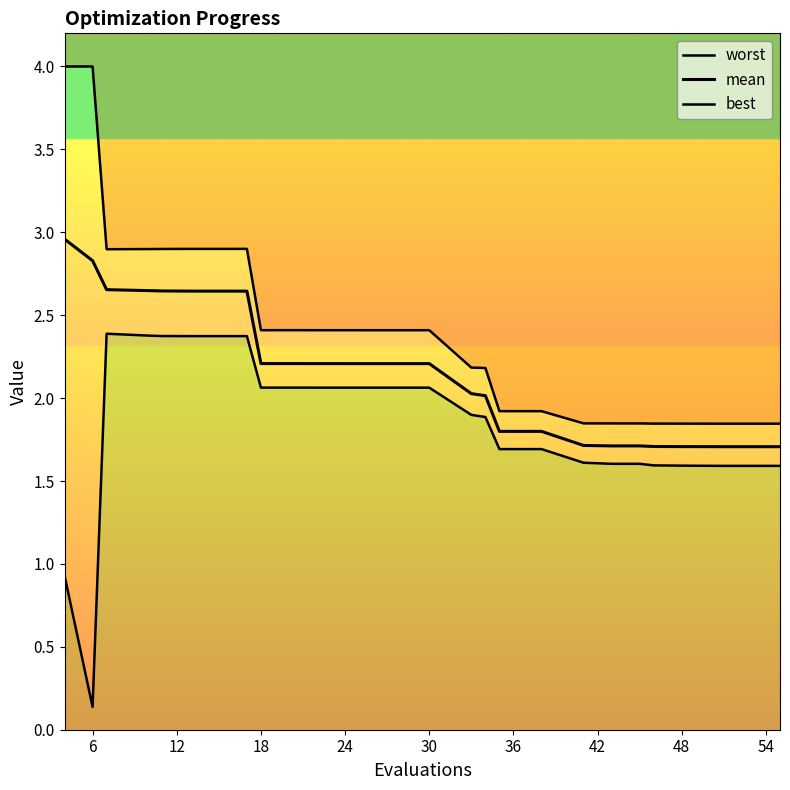

Which series has the widest spread of values?

best